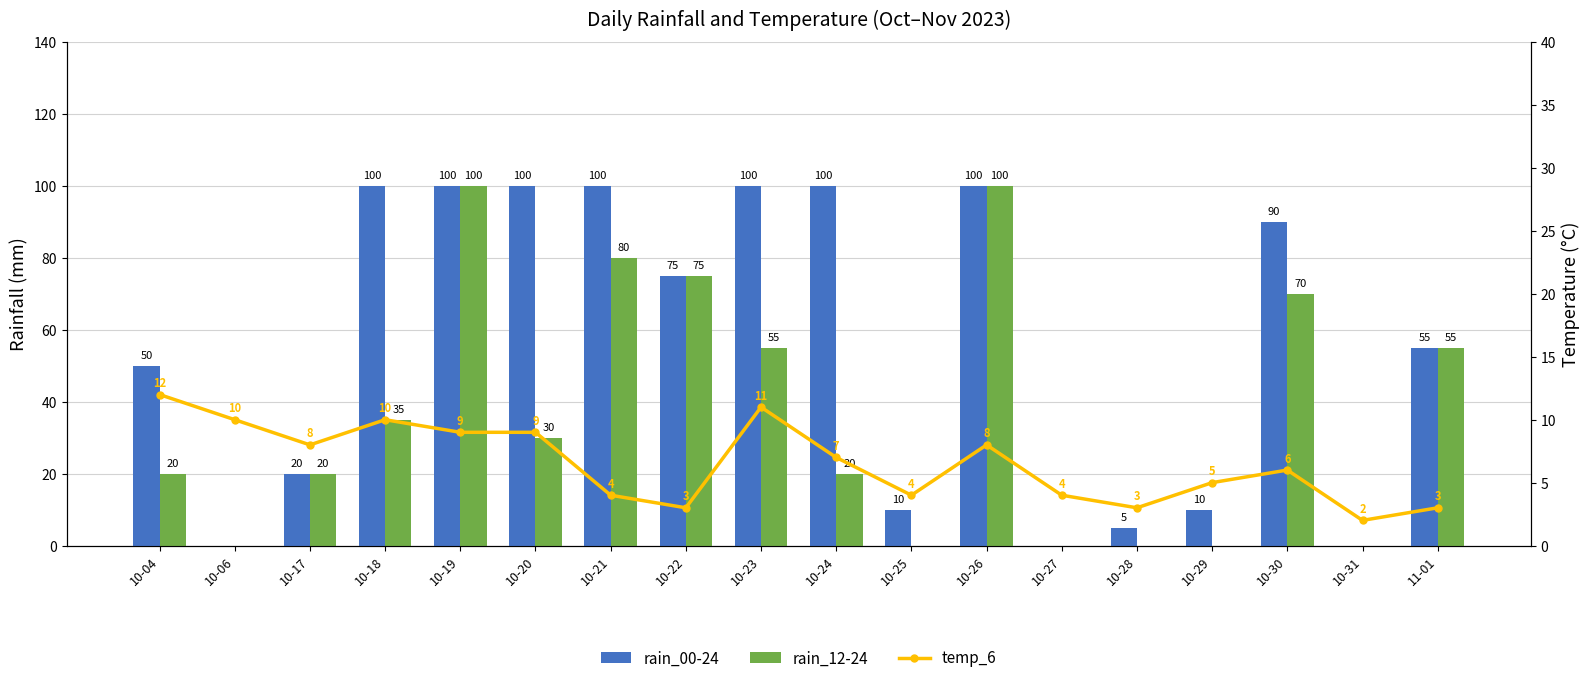

List the labels in order of rain_00-24 value, largest first.

10-18, 10-19, 10-20, 10-21, 10-23, 10-24, 10-26, 10-30, 10-22, 11-01, 10-04, 10-17, 10-25, 10-29, 10-28, 10-06, 10-27, 10-31